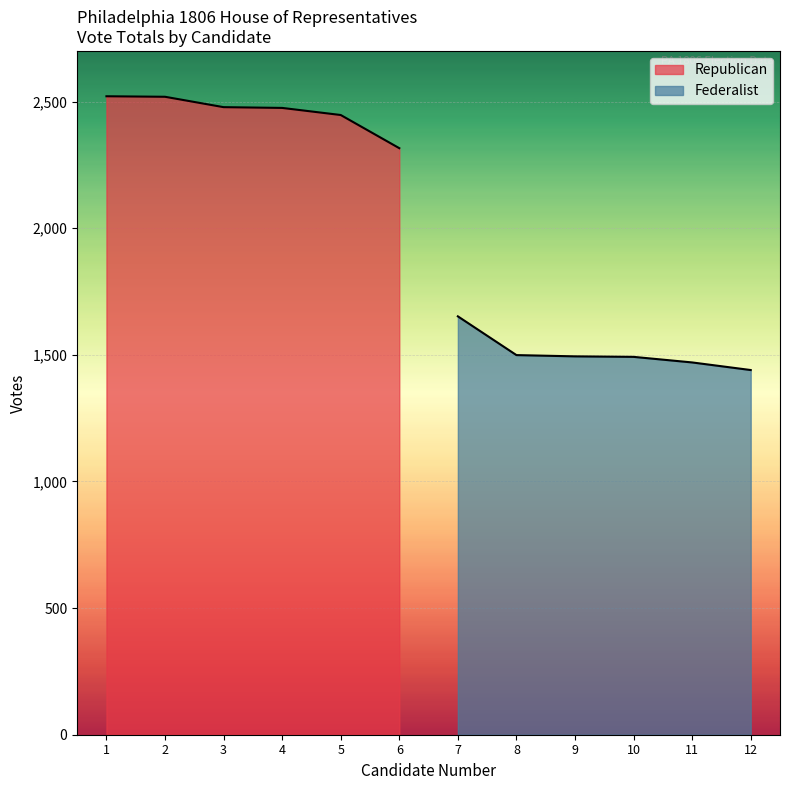

Reading left to right, list all the values displayed in this chart.

Republican: 2521	2519	2478	2475	2447	2316
Federalist: 1652	1499	1494	1492	1470	1440